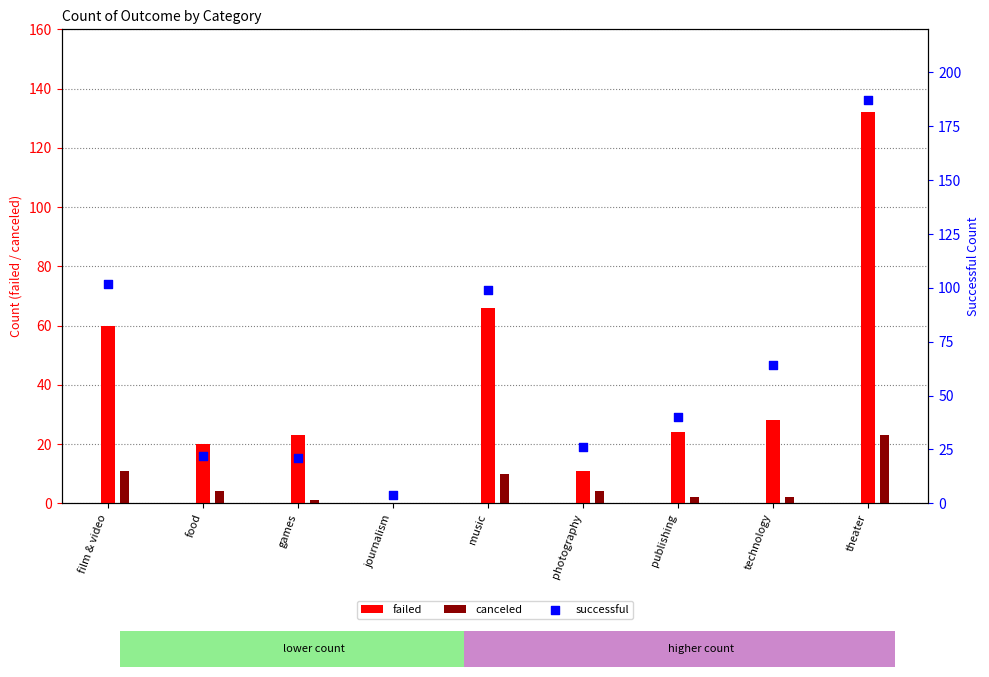

What are all the series names shown in the legend?

failed, canceled, successful